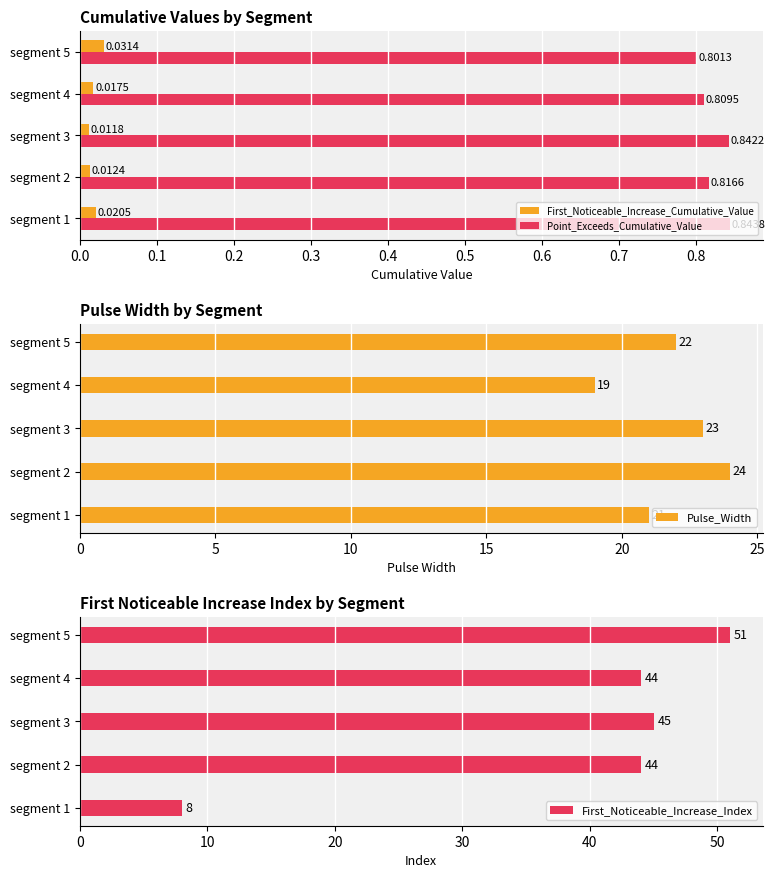

What is the highest value of the Point_Exceeds_Cumulative_Value series?

0.8